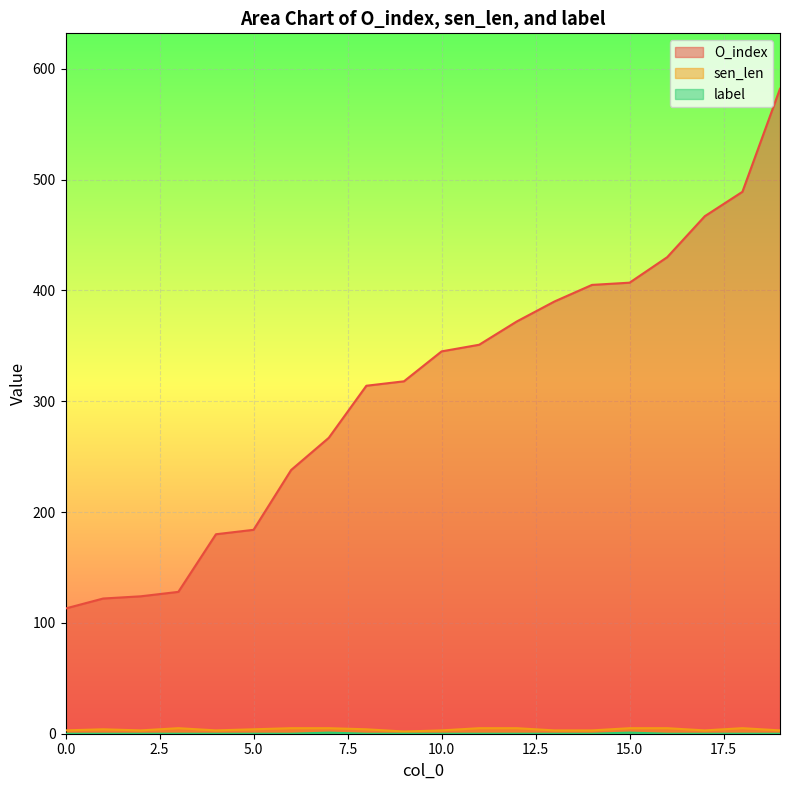

What is the greatest value displayed?

582